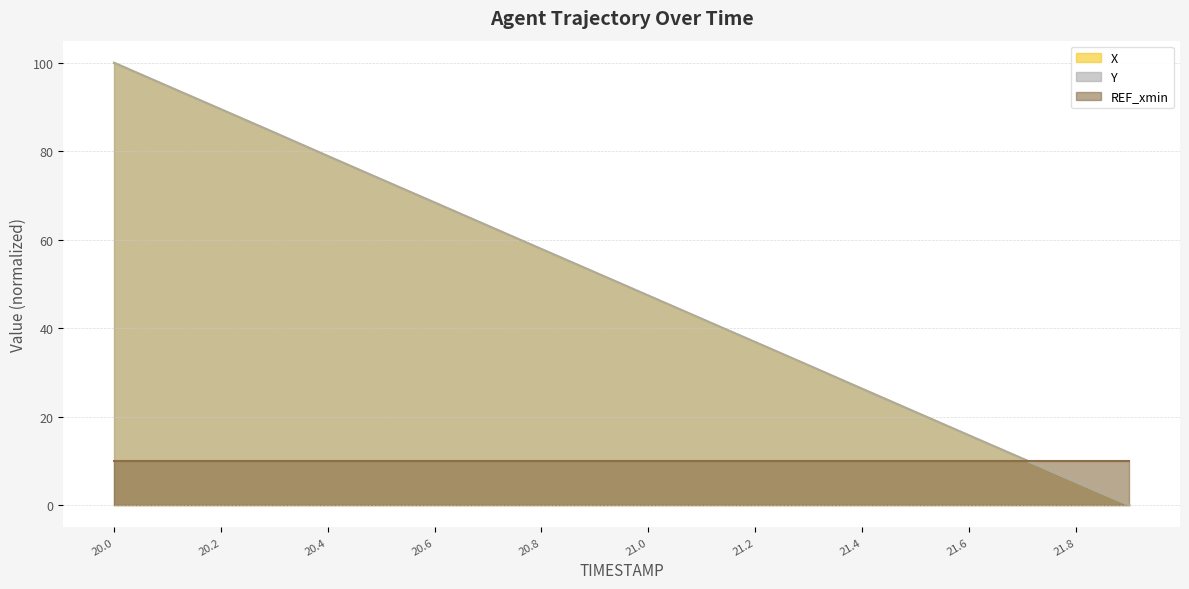

What is the difference between the Y values at 20.6 and 21.4?

42.1